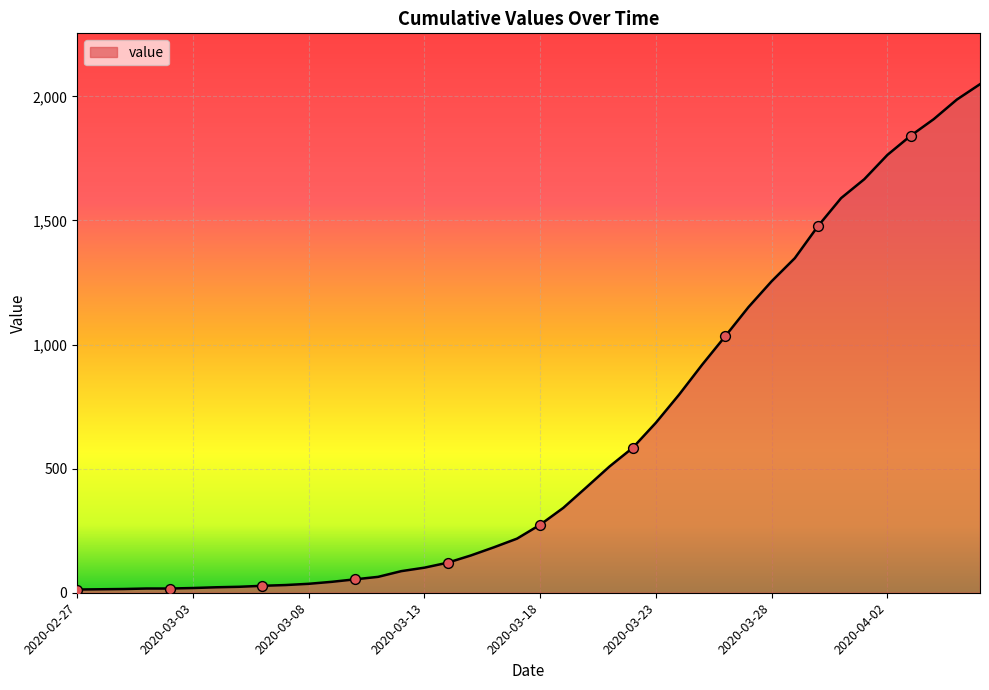

What is the difference between the maximum and minimum values?

2036